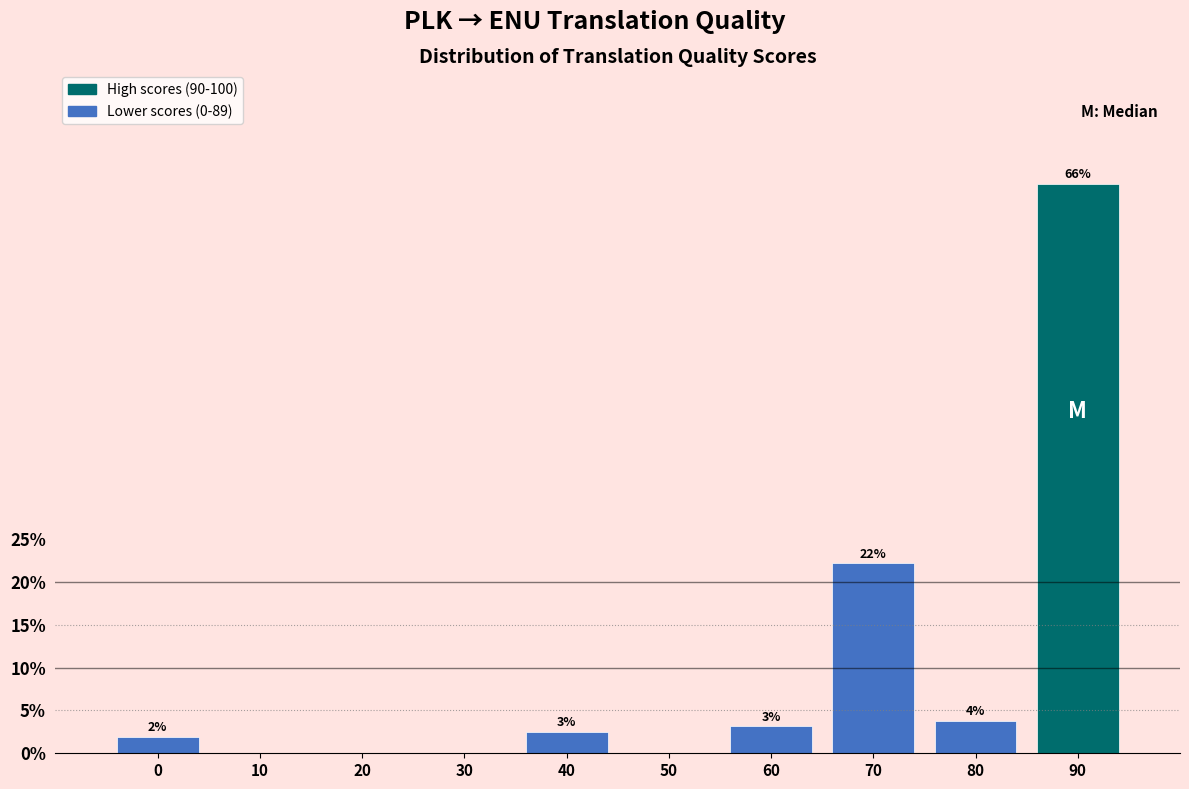

Are the bars horizontal?

No